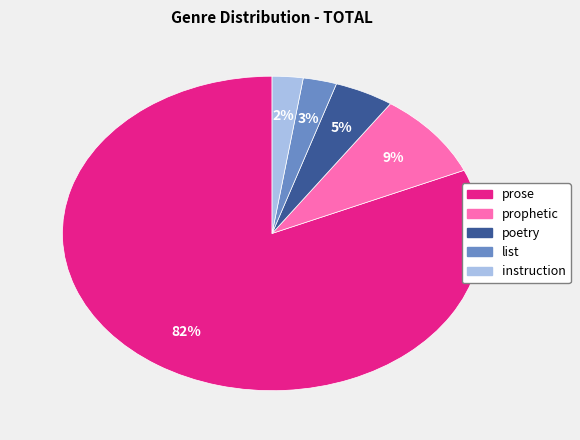

True or false: prose accounts for 82% of the total.

True